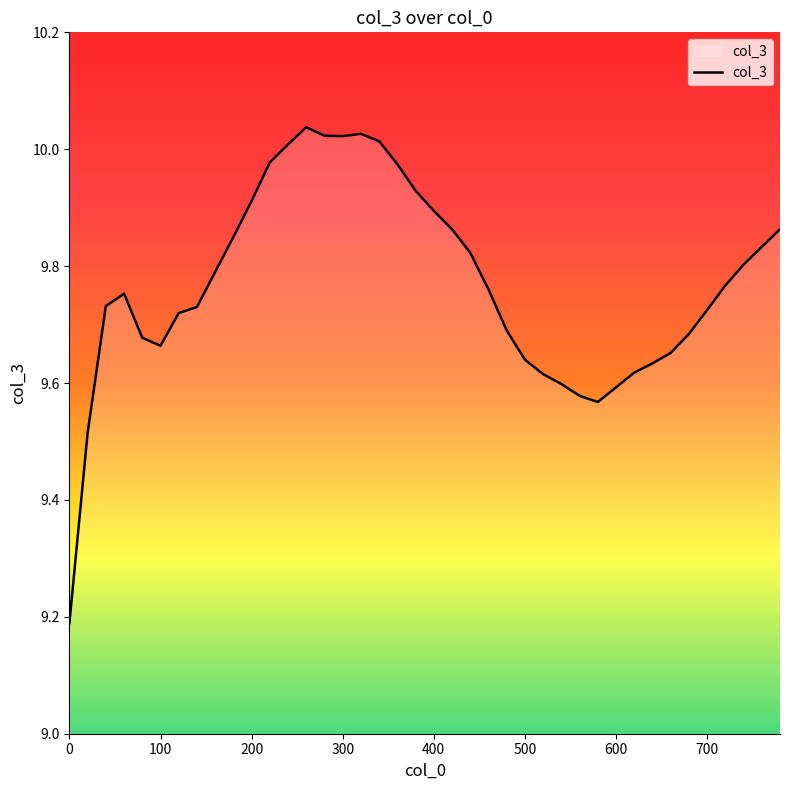

What is the minimum value shown in the chart?

9.2